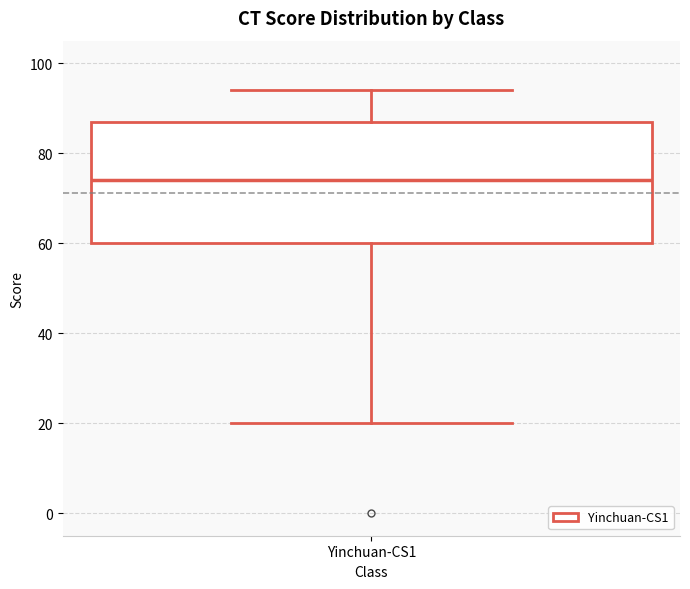

Read this box plot against the y-axis: the position of the median line, the range covered by the box, and the ends of both whiskers. The values are not printed on the chart, so give them approximately, as read against the axis.

median 74, box 60 to 88, whiskers 20 to 94